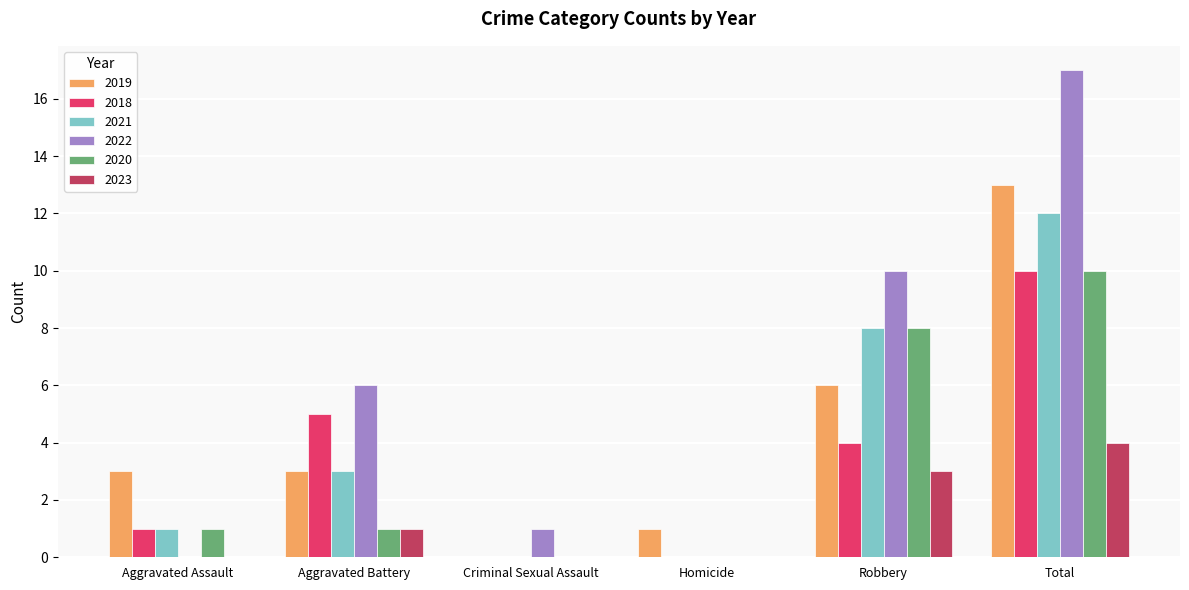

At which category is the sum across all series the highest?

Total